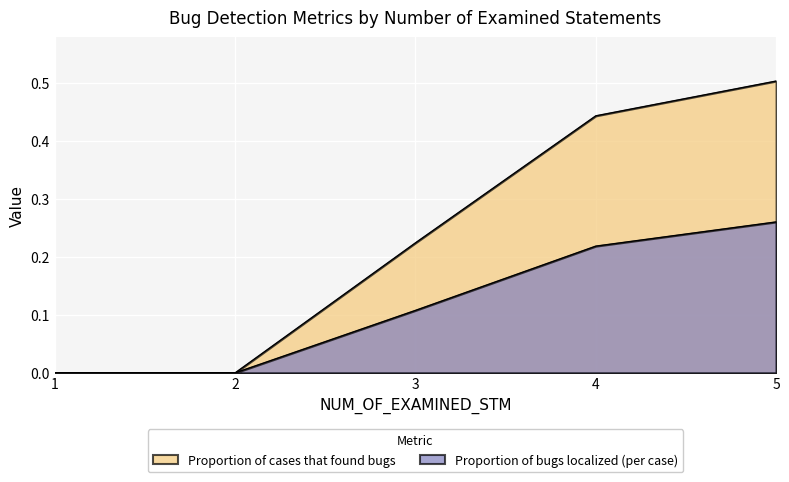

True or false: Proportion of bugs localized (per case) and Proportion of cases that found bugs intersect in this chart.

False